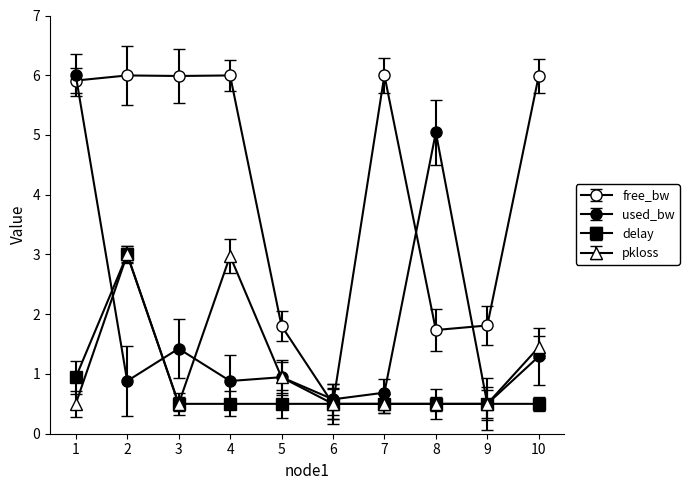

How many series are shown in this chart?

4